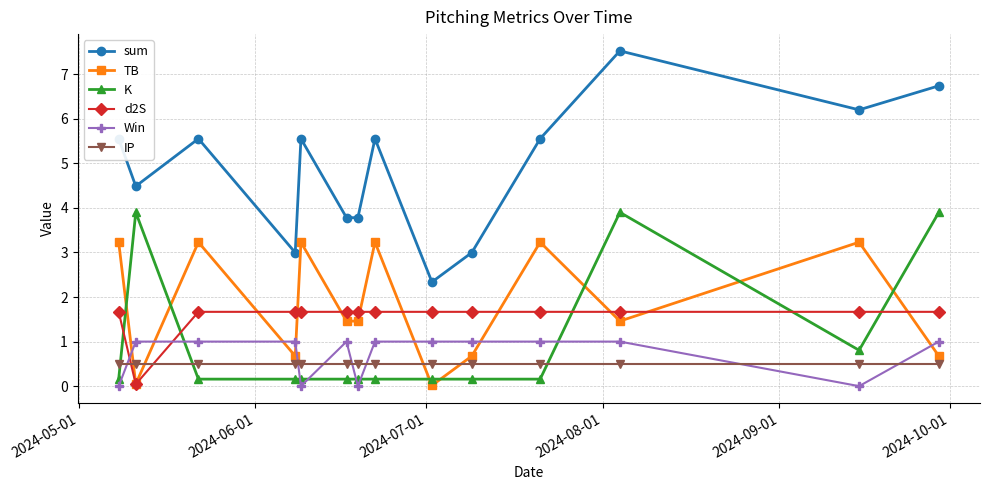

In sum, how many points are higher than both neighbors (excluding endpoints)?

4